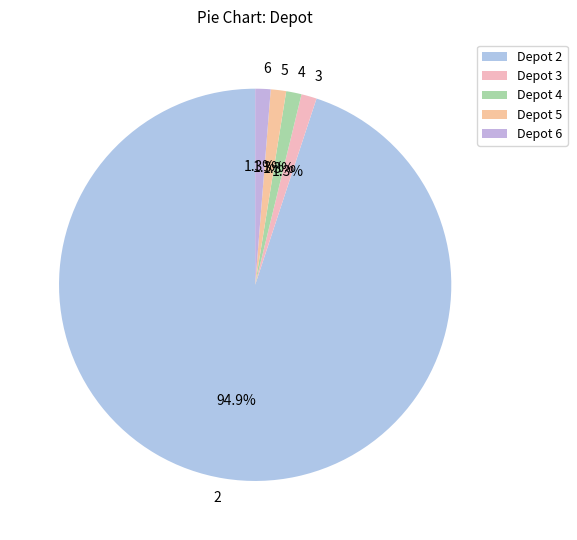

What is the ratio of the value at 5 to the value at 4?

1.0